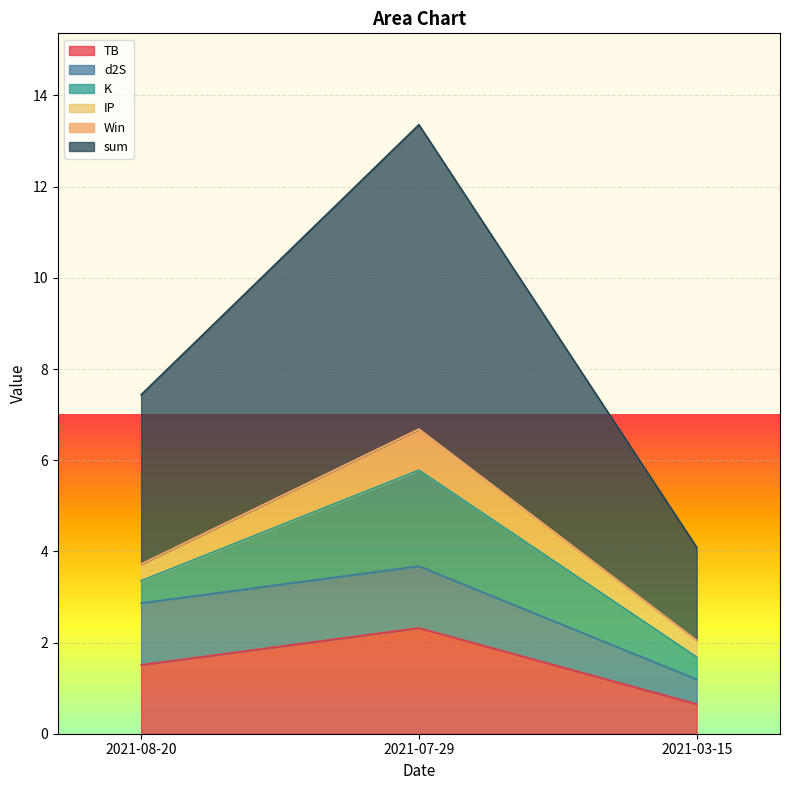

What is the difference between the d2S values at 2021-03-15 and 2021-07-29?

0.8